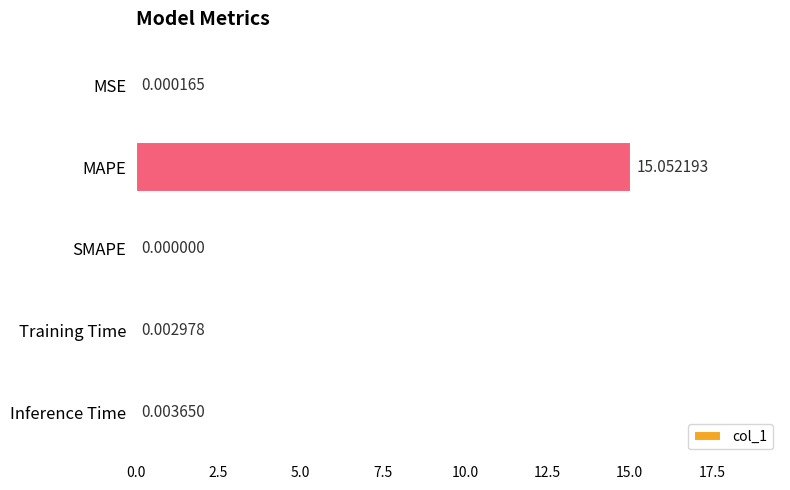

How many series are shown in this chart?

1